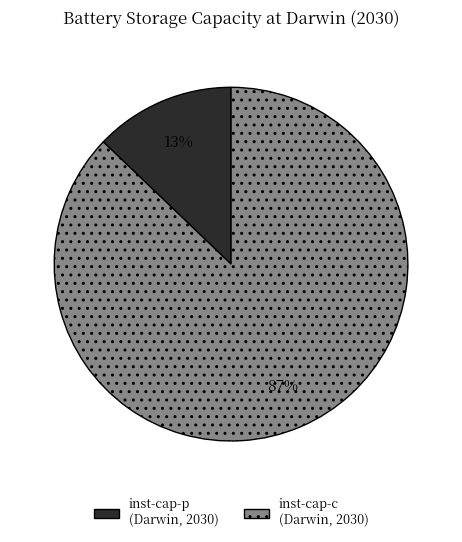

True or false: inst-cap-c (Darwin, 2030) accounts for 80% of the total.

False